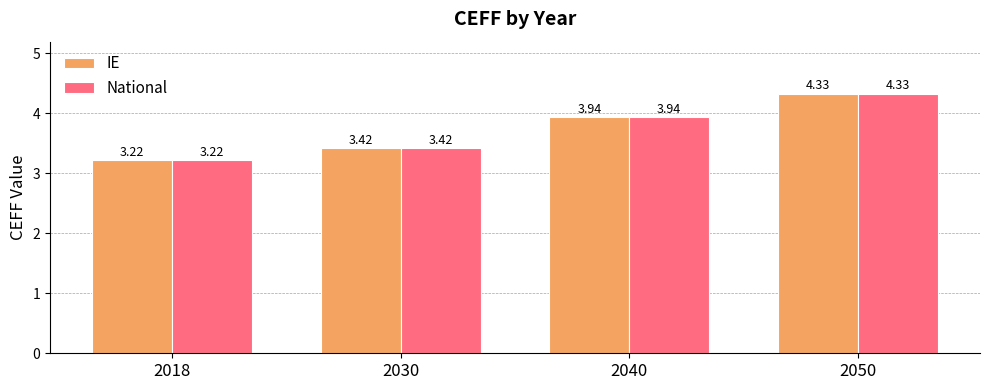

What are all the series names shown in the legend?

IE, National